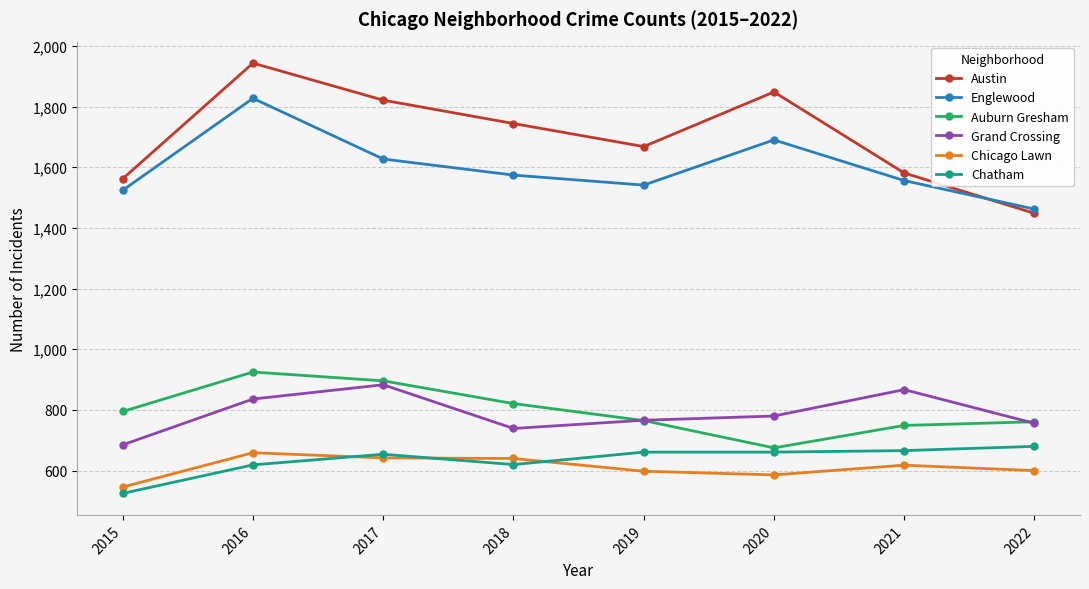

At which category is the sum across all series the highest?

2016